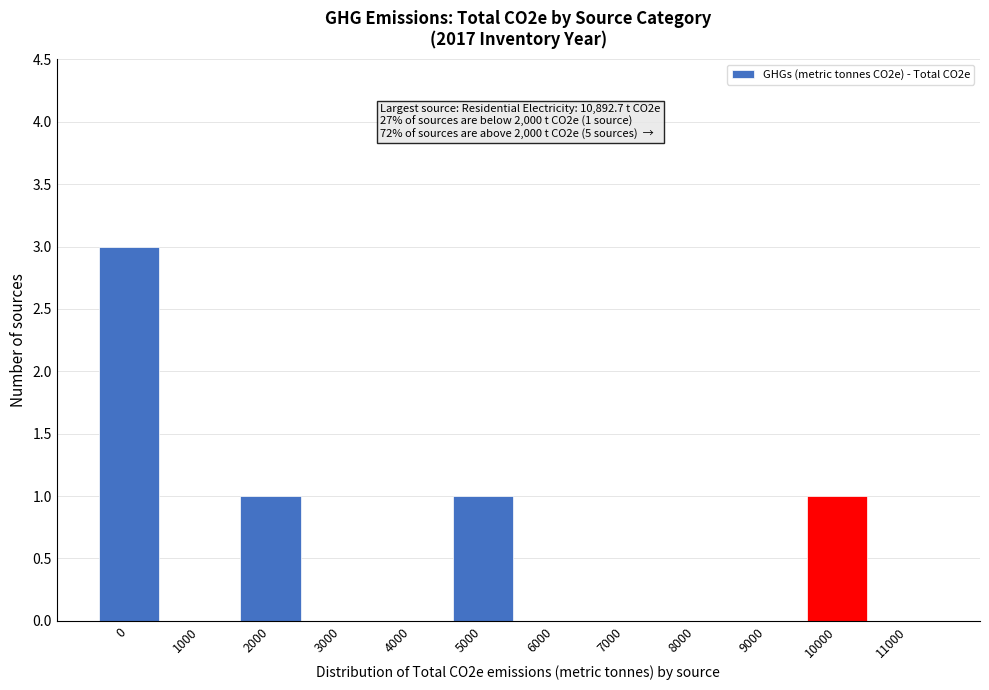

Reading left to right, transcribe all the data shown in this chart.

0=3	1000=0	2000=1	3000=0	4000=0	5000=1	6000=0	7000=0	8000=0	9000=0	10000=1	11000=0